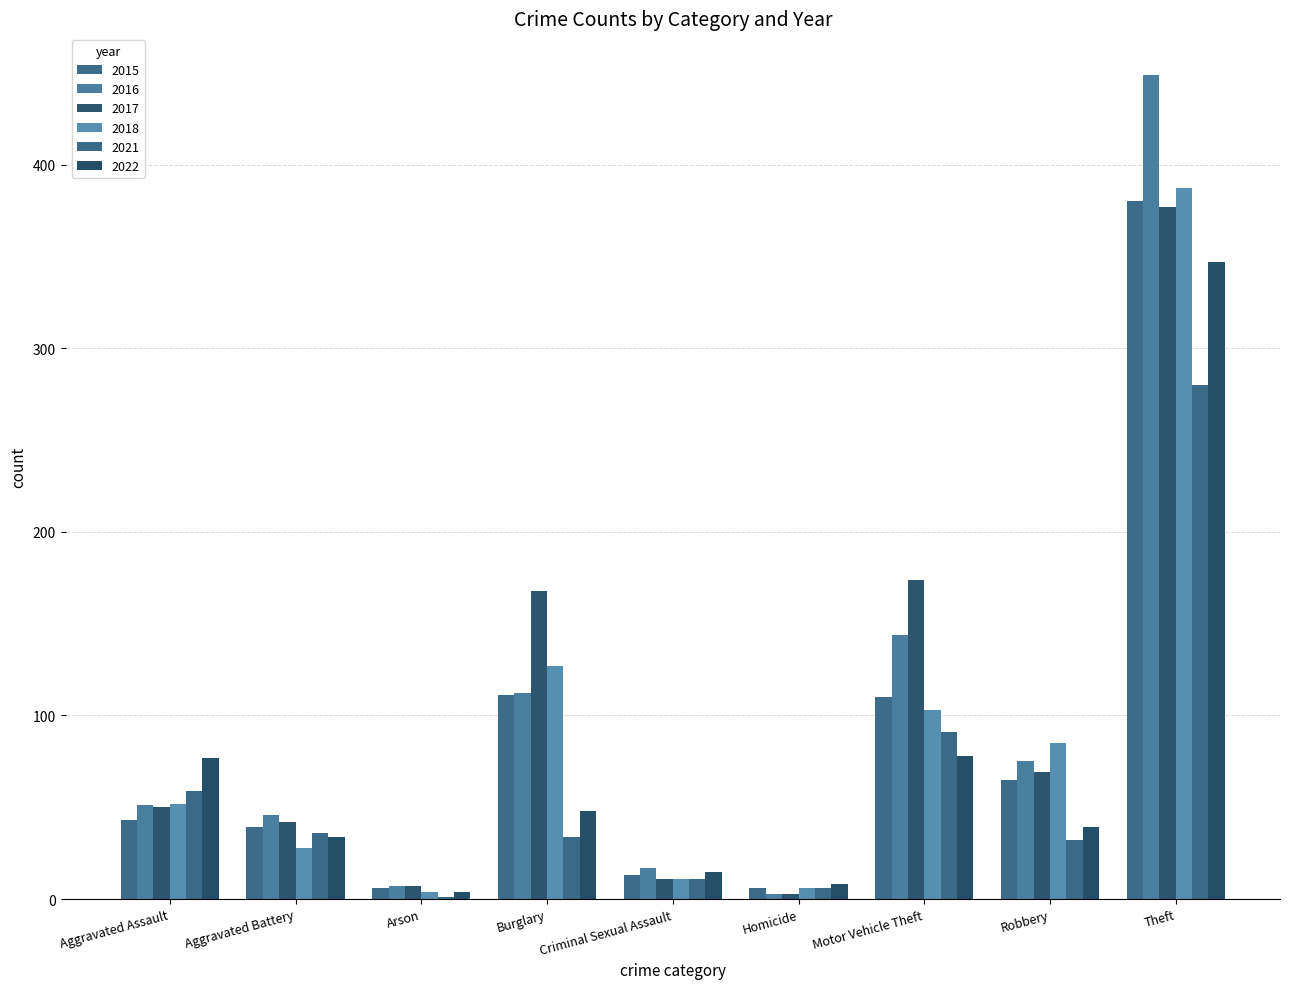

Reading right to left, extract all data points from this chart.

2015: 380	65	110	6	13	111	6	39	43
2016: 449	75	144	3	17	112	7	46	51
2017: 377	69	174	3	11	168	7	42	50
2018: 387	85	103	6	11	127	4	28	52
2021: 280	32	91	6	11	34	1	36	59
2022: 347	39	78	8	15	48	4	34	77